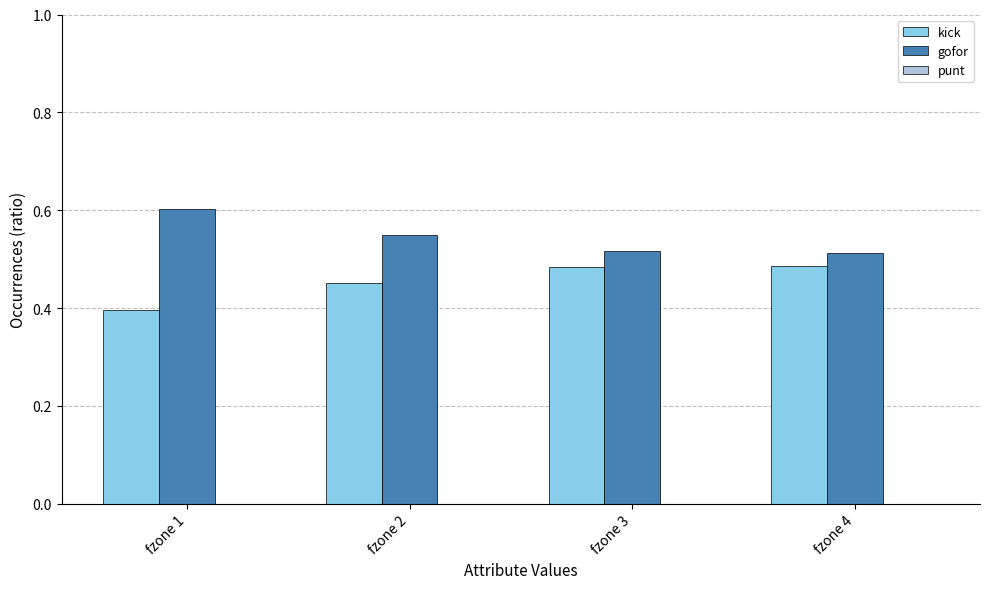

What is the spread (max minus min) of values at fzone 4?

0.0